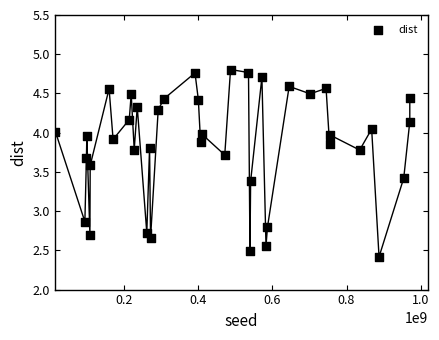

What is the range of Y values (max minus min)?

2.4